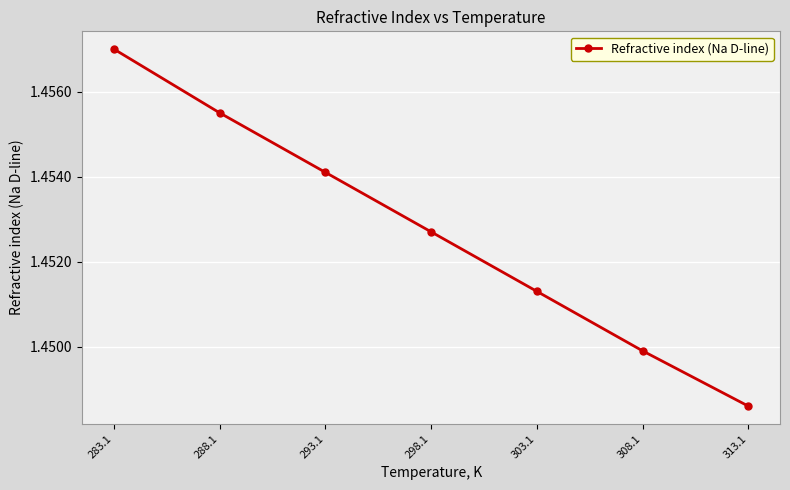

List the labels in order of value, largest first.

283.1, 288.1, 293.1, 298.1, 303.1, 308.1, 313.1